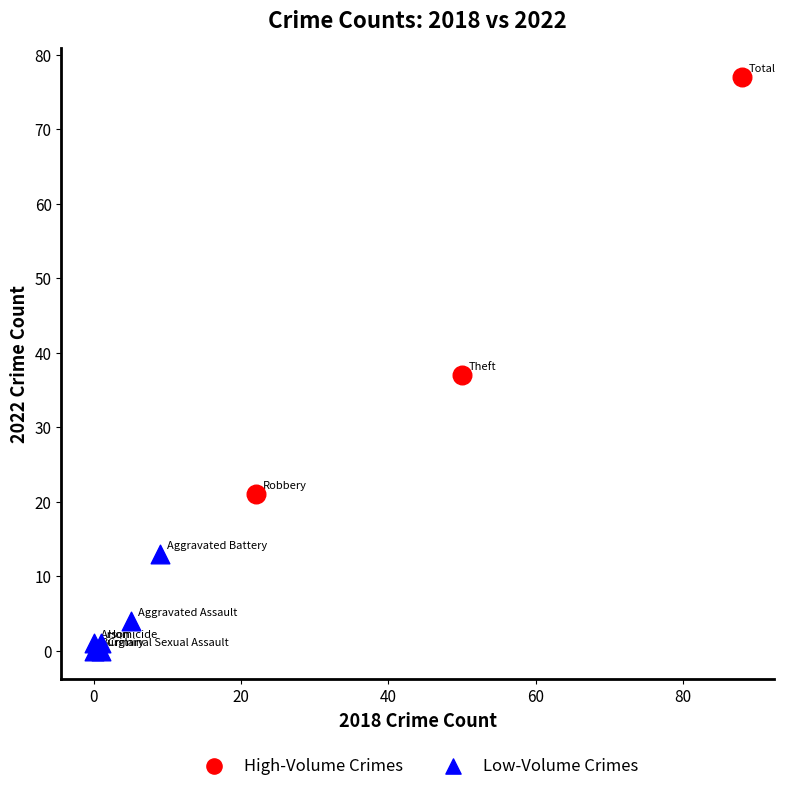

What are all the series names shown in the legend?

High-Volume Crimes, Low-Volume Crimes